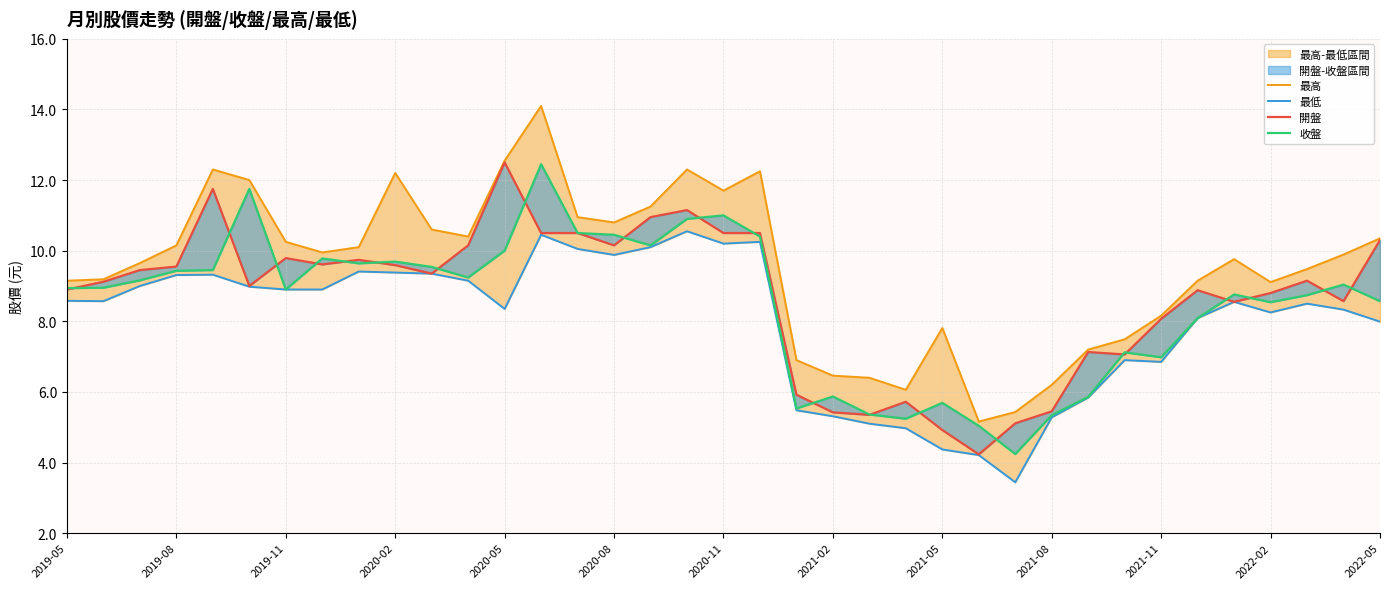

Count the number of categories in the chart.

37